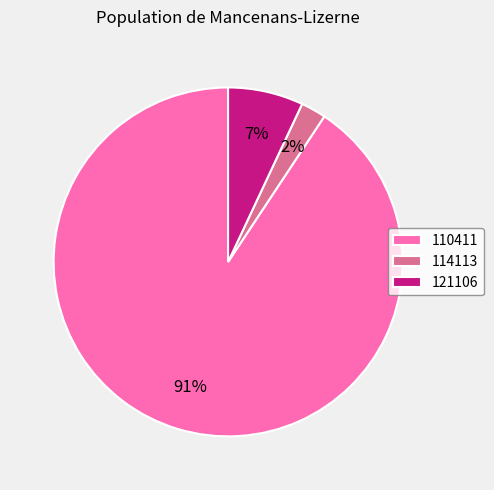

The 114113 slice represents 16% of the pie. True or false?

False